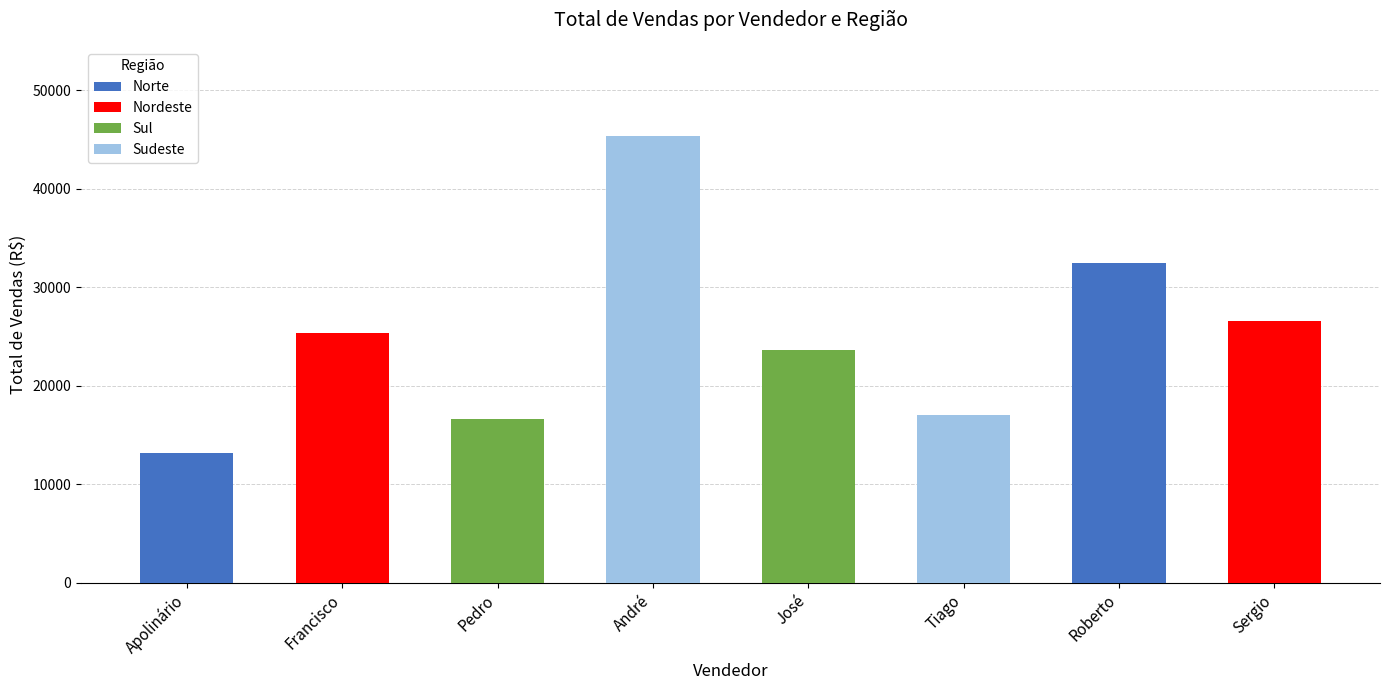

What is the lowest value of the Nordeste series?

25362.7